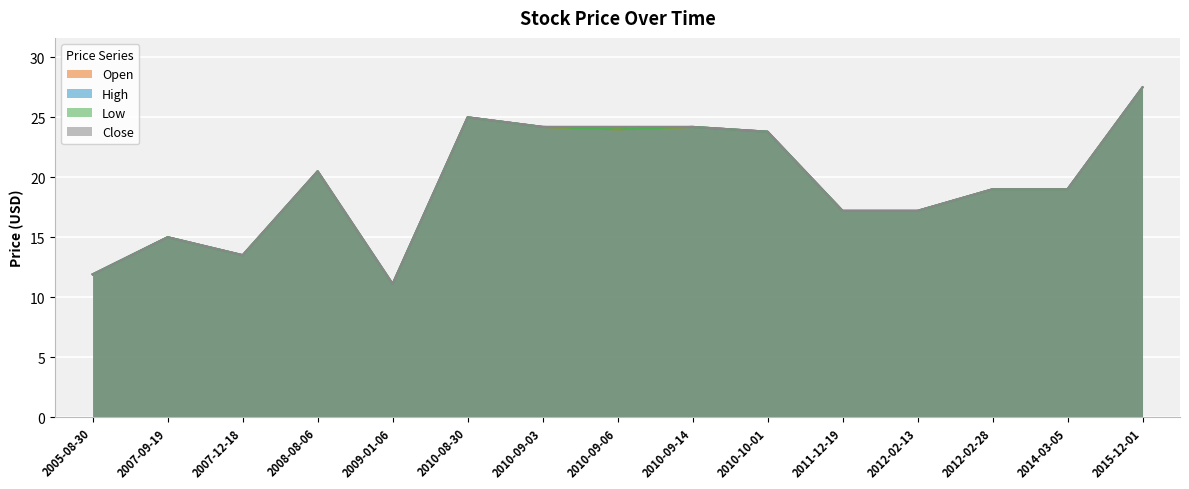

What is the difference between the second highest and minimum values in the High series?

13.9